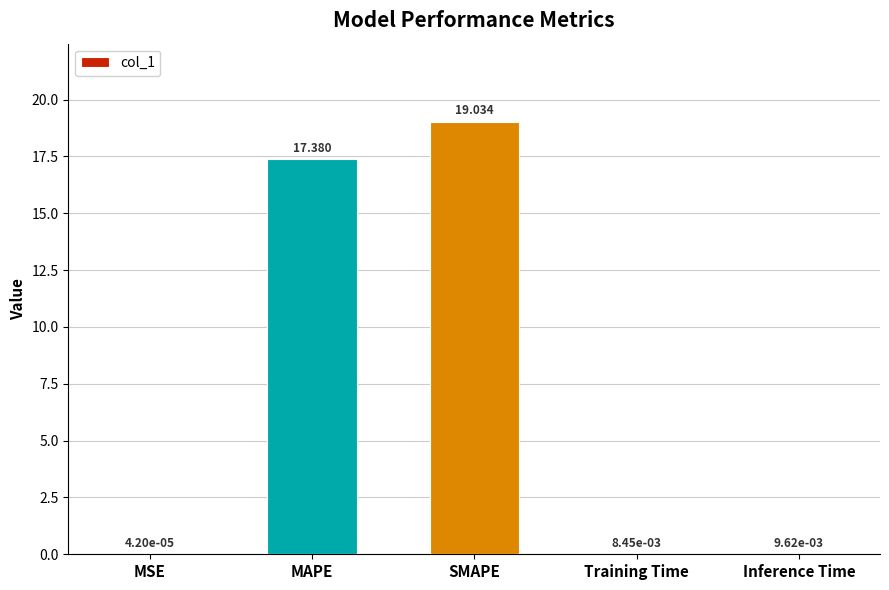

Are the bars horizontal?

No